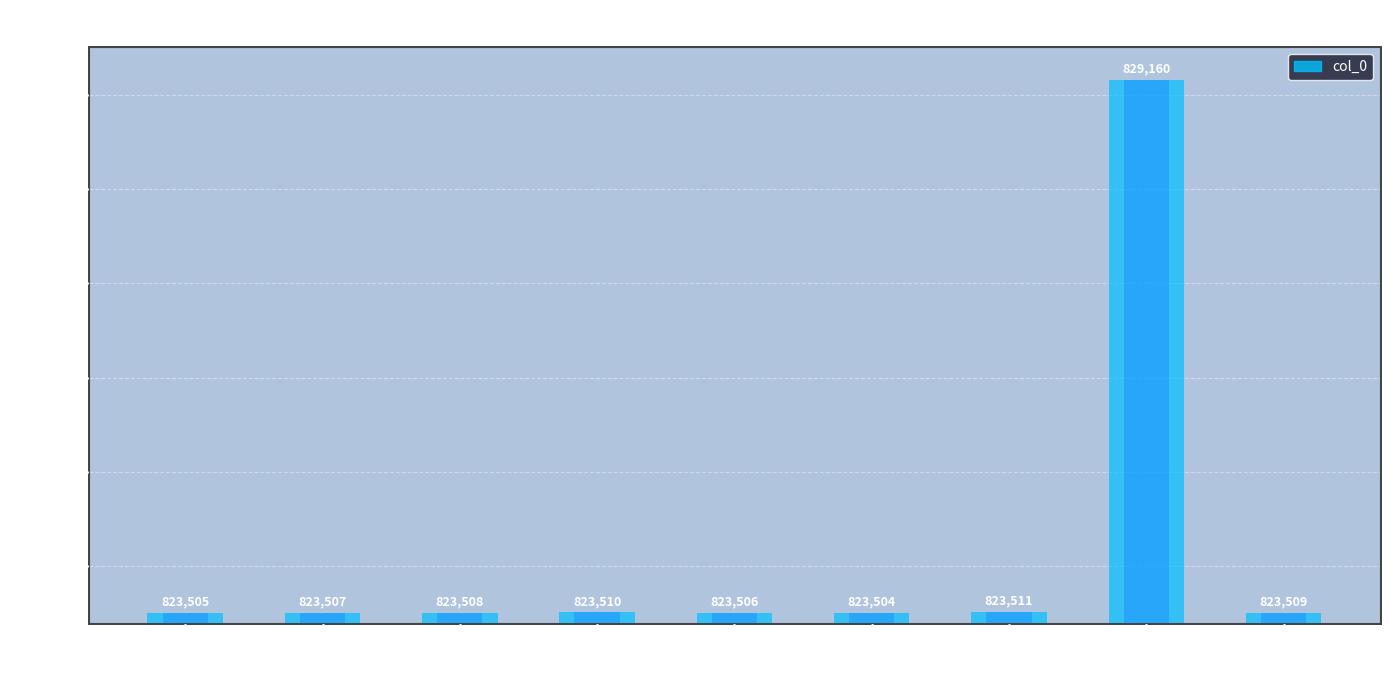

Reading left to right, transcribe all the data shown in this chart.

南乡子八首 其二=823505	南乡子八首 其四=823507	南乡子八首 其五=823508	南乡子八首 其七=823510	南乡子八首 其三=823506	南乡子八首 其一=823504	南乡子八首 其八=823511	南乡子八首=829160	南乡子八首 其六=823509